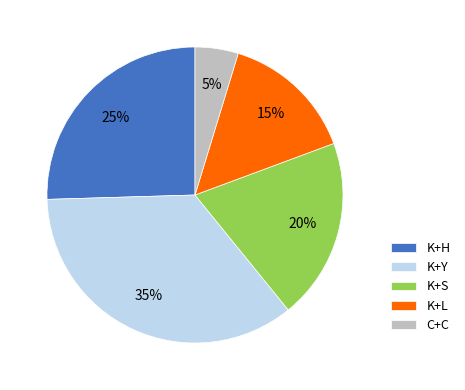

To the nearest percent, what percentage of the pie is K+S?

20%